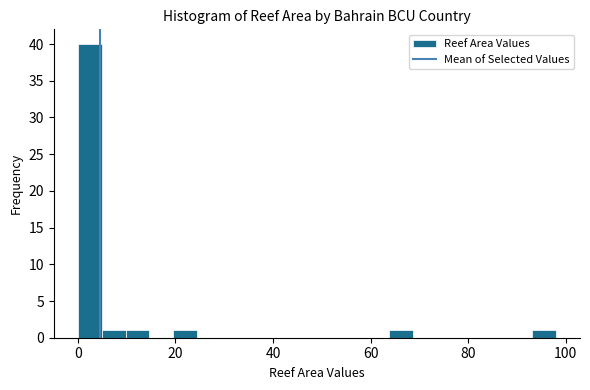

Read against the x-axis, roughly where is the centre of the tallest bar?

2